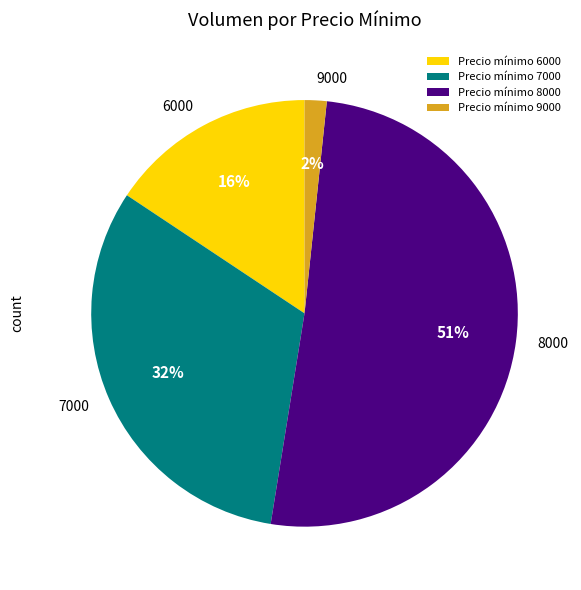

To the nearest percent, what is the average slice percentage?

25%